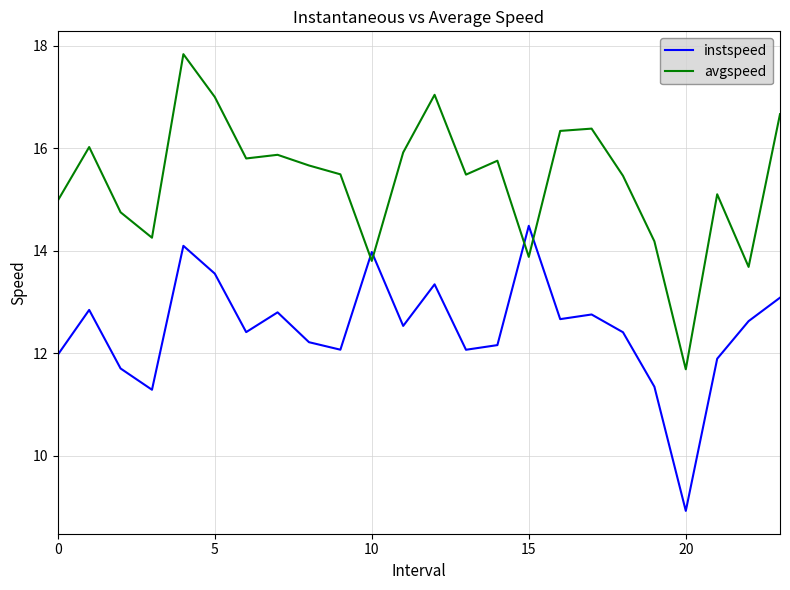

Which series has the largest total across all categories?

avgspeed